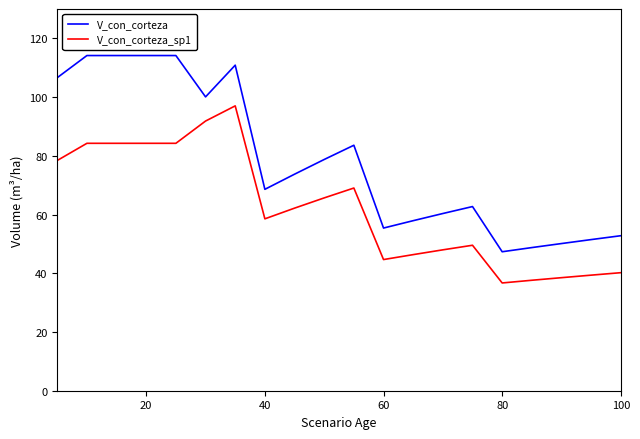

What is the difference between the maximum and minimum values in the V_con_corteza_sp1 series?

60.3